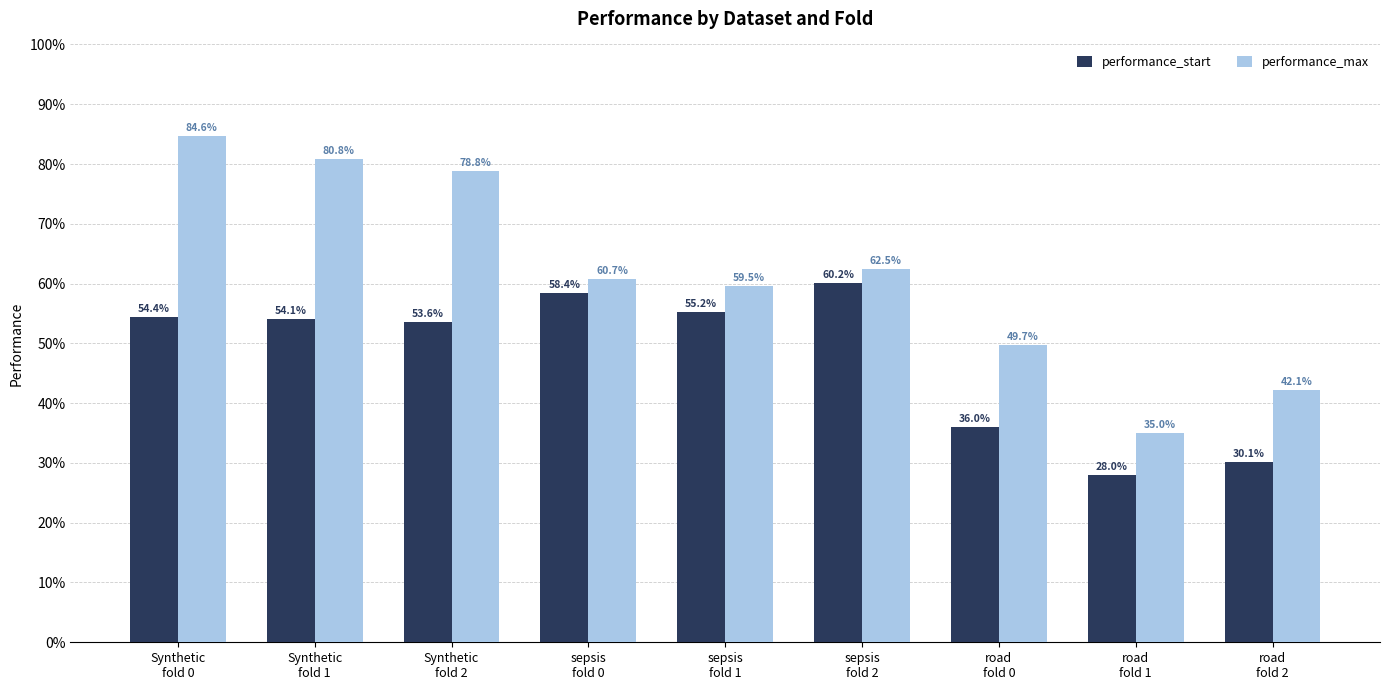

What is the value of the performance_max bar at the 2nd from the left?

0.8